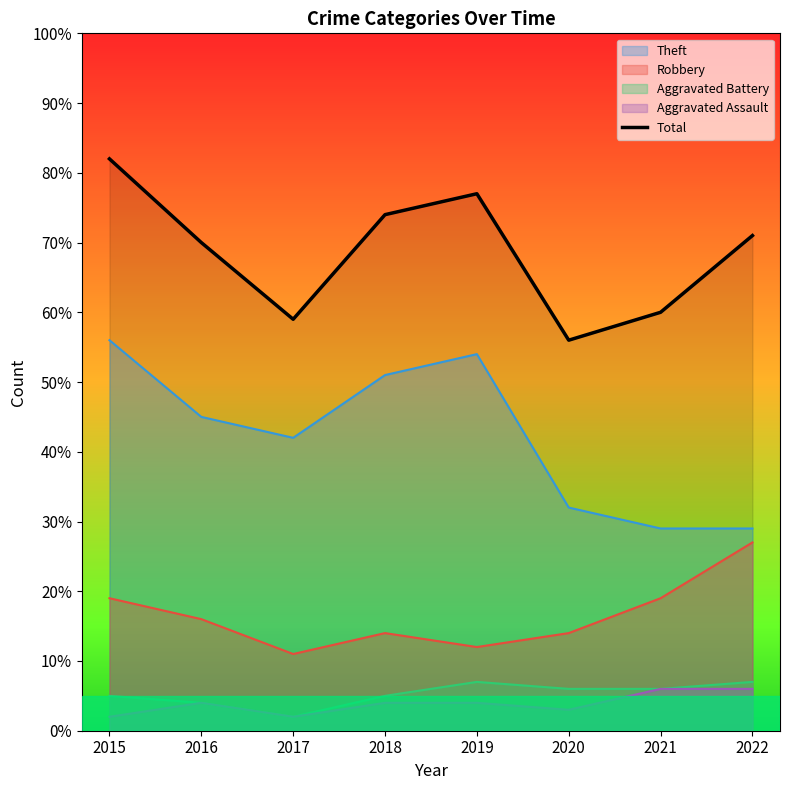

Reading right to left, transcribe all the data shown in this chart.

71	60	56	77	74	59	70	82